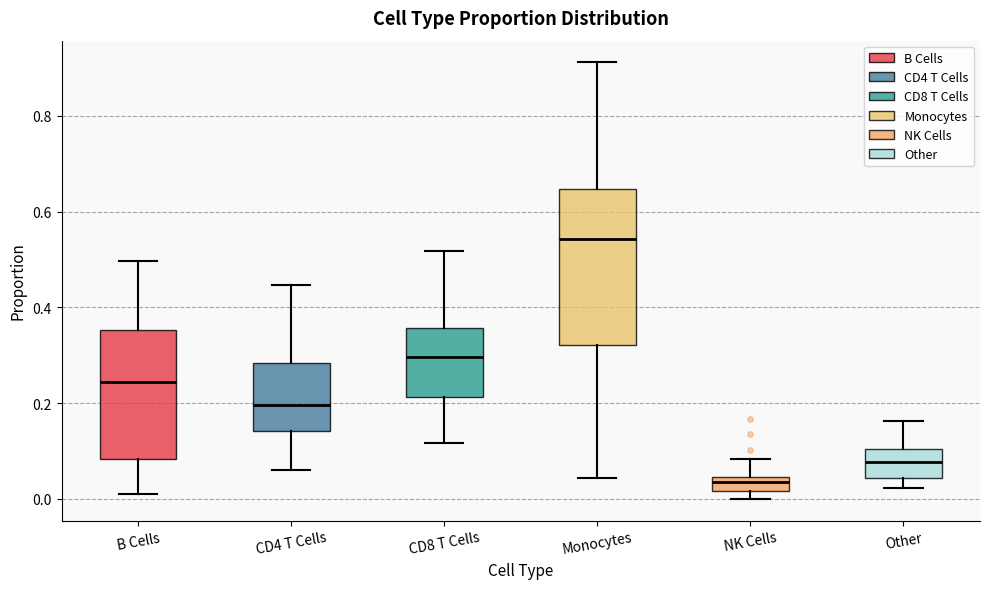

Comparing the boxes themselves (not the whiskers), which one is the tallest?

Monocytes